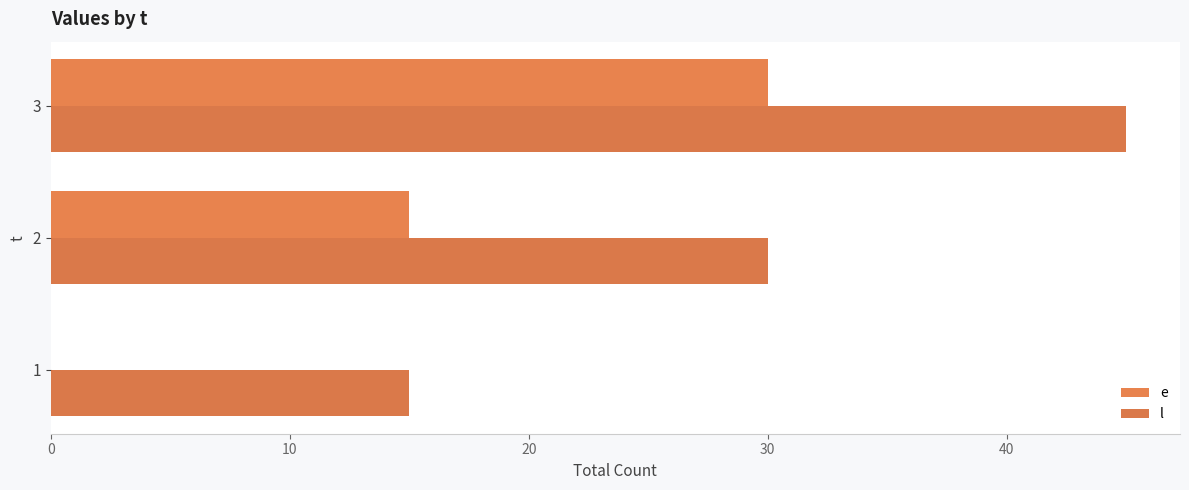

What is the sum of the l values at 2 and 3?

75